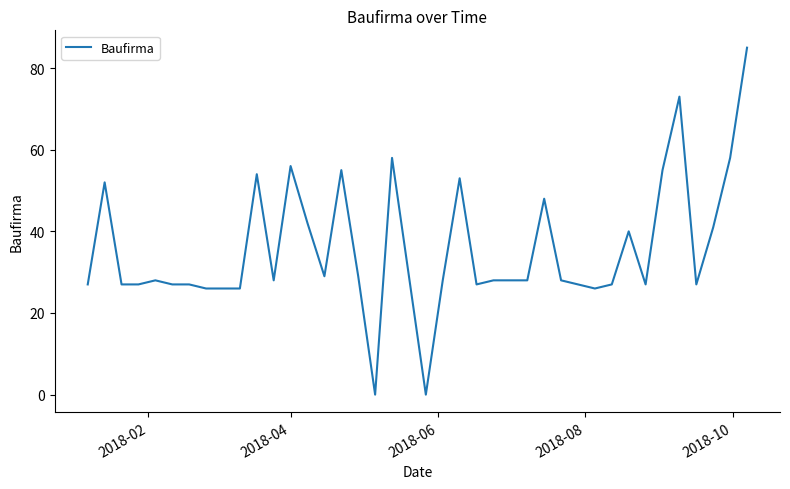

What is the greatest value displayed?

85